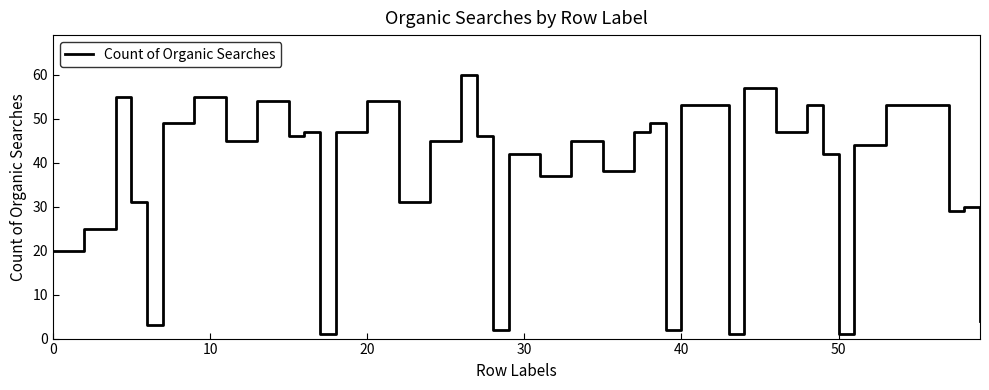

What is the greatest value displayed?

60